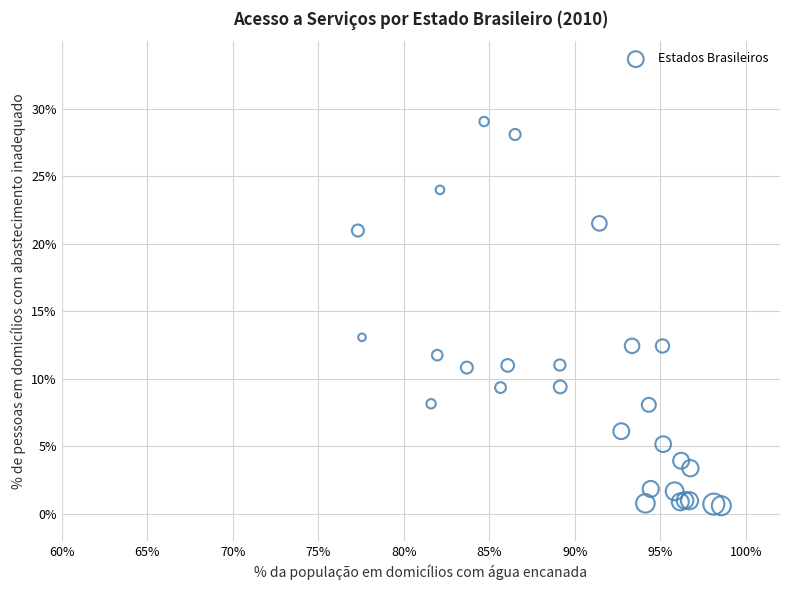

What Y value in the scatter plot is closest to 14?

13.1